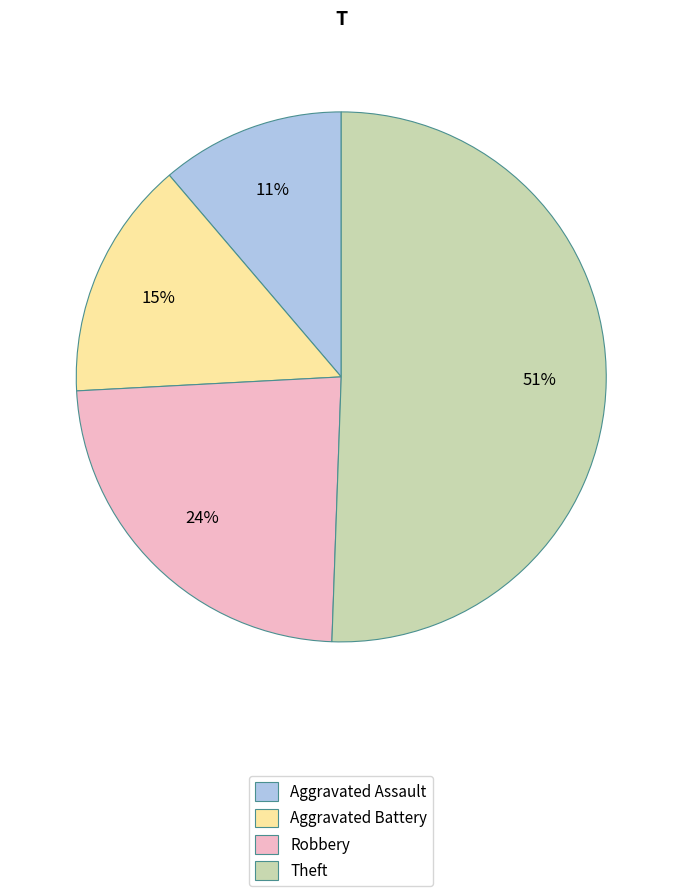

Is there a majority slice in this chart?

Yes